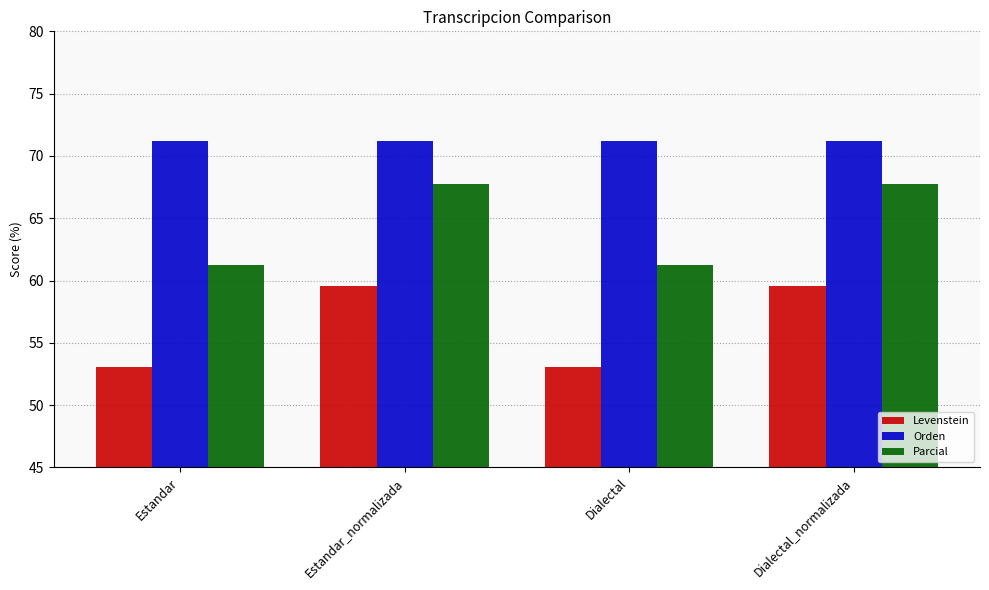

What is the value of the Parcial bar at the 3rd from the left?

61.2